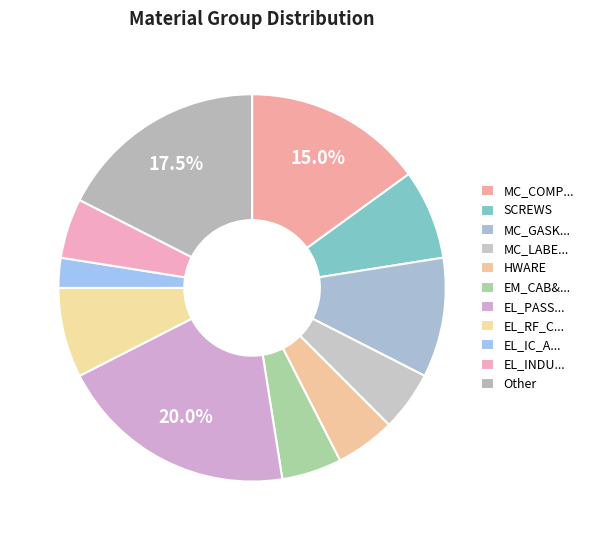

What is the largest slice in the pie chart?

EL_PASSIV